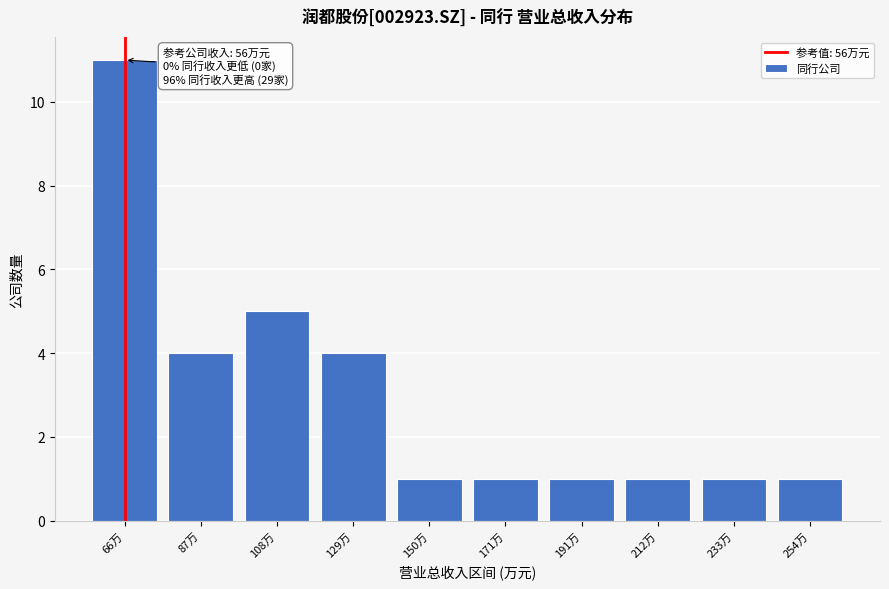

Reading left to right, transcribe all the data shown in this chart.

66万=11	87万=4	108万=5	129万=4	150万=1	171万=1	191万=1	212万=1	233万=1	254万=1